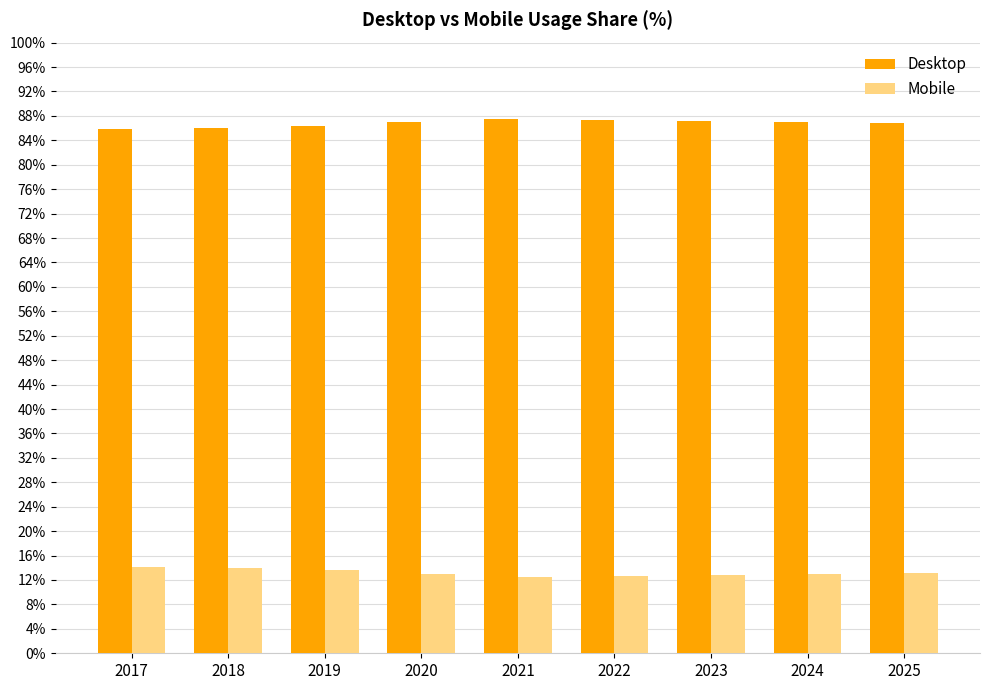

What is the minimum value shown in the chart?

12.6